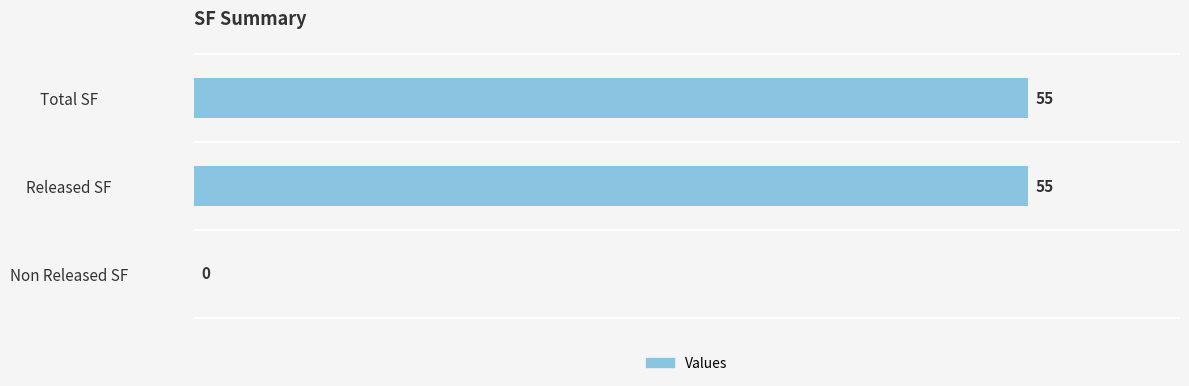

Where is the data nearest to the value 27?

Non Released SF